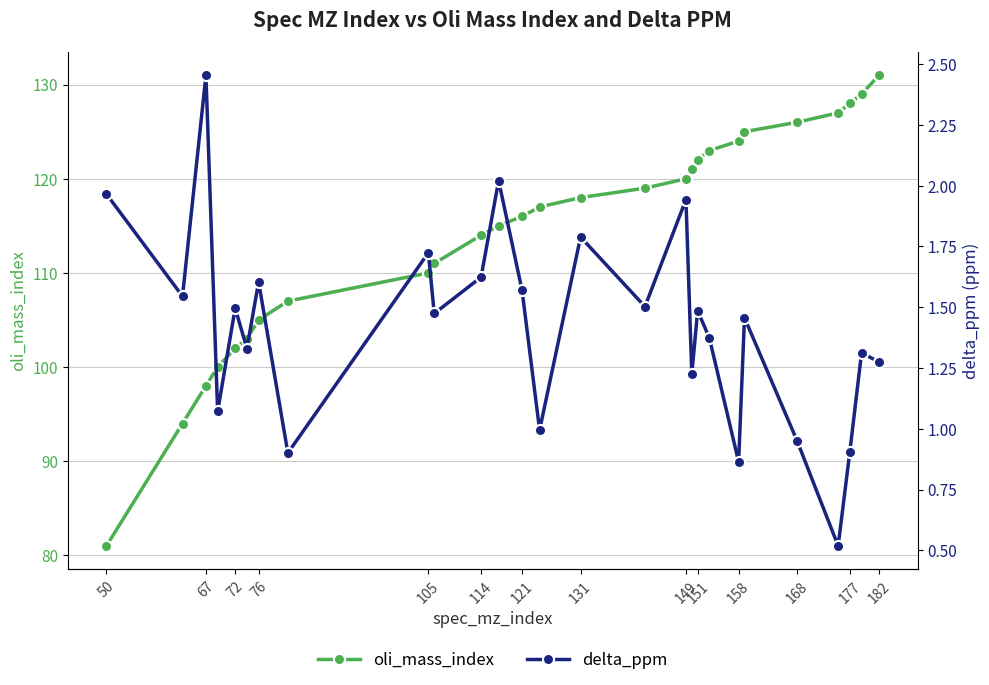

True or false: oli_mass_index and delta_ppm intersect in this chart.

False